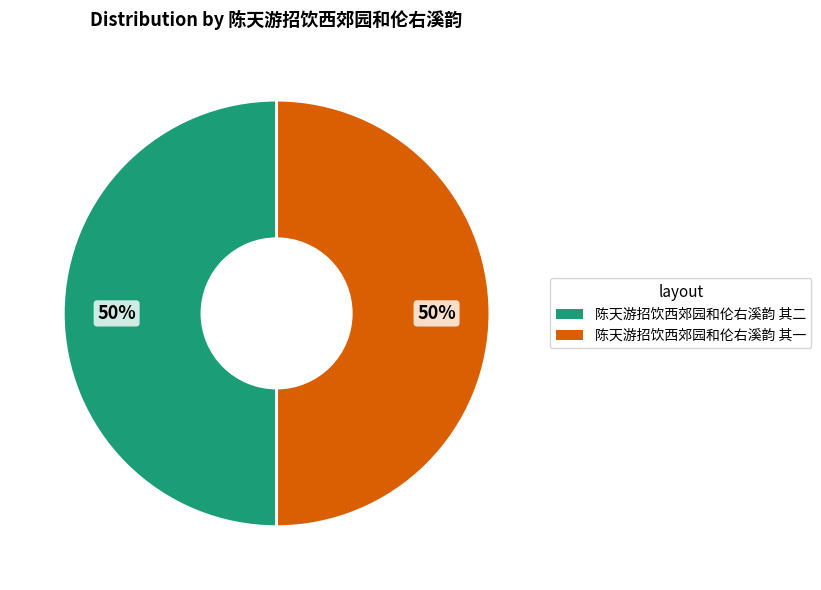

The 陈天游招饮西郊园和伦右溪韵 其二 slice represents 43% of the pie. True or false?

False